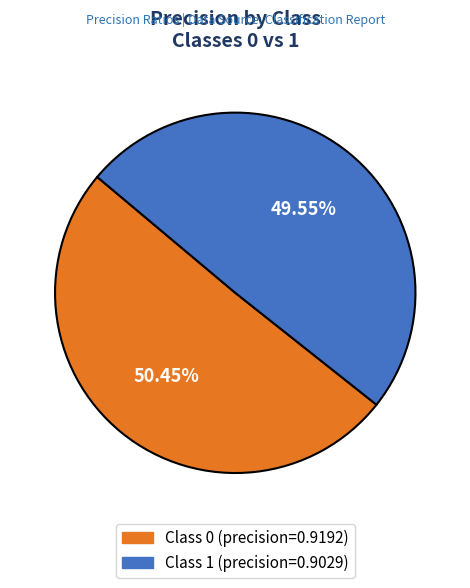

Is there a majority slice in this chart?

Yes